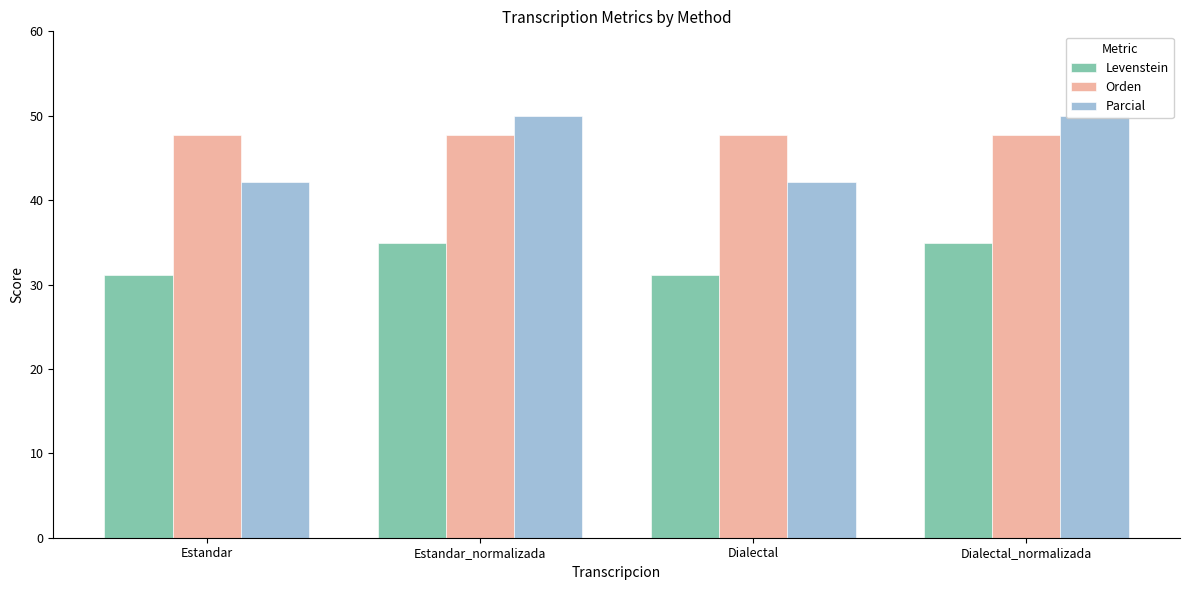

At which category is the sum across all series the highest?

Estandar_normalizada